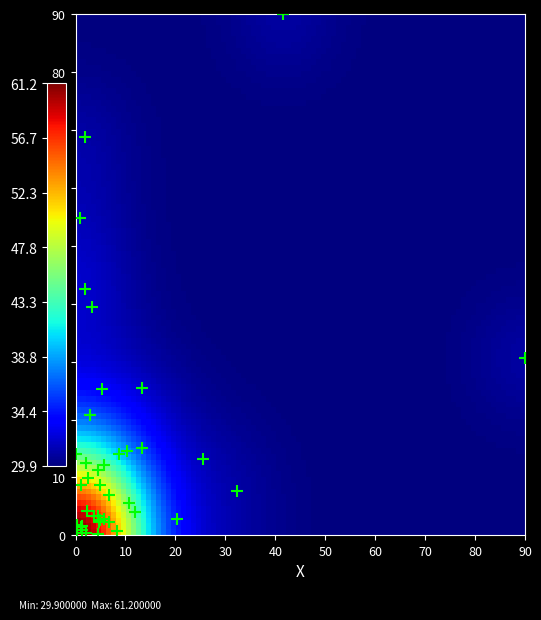

What Y value in the scatter plot is closest to 45?

42.5